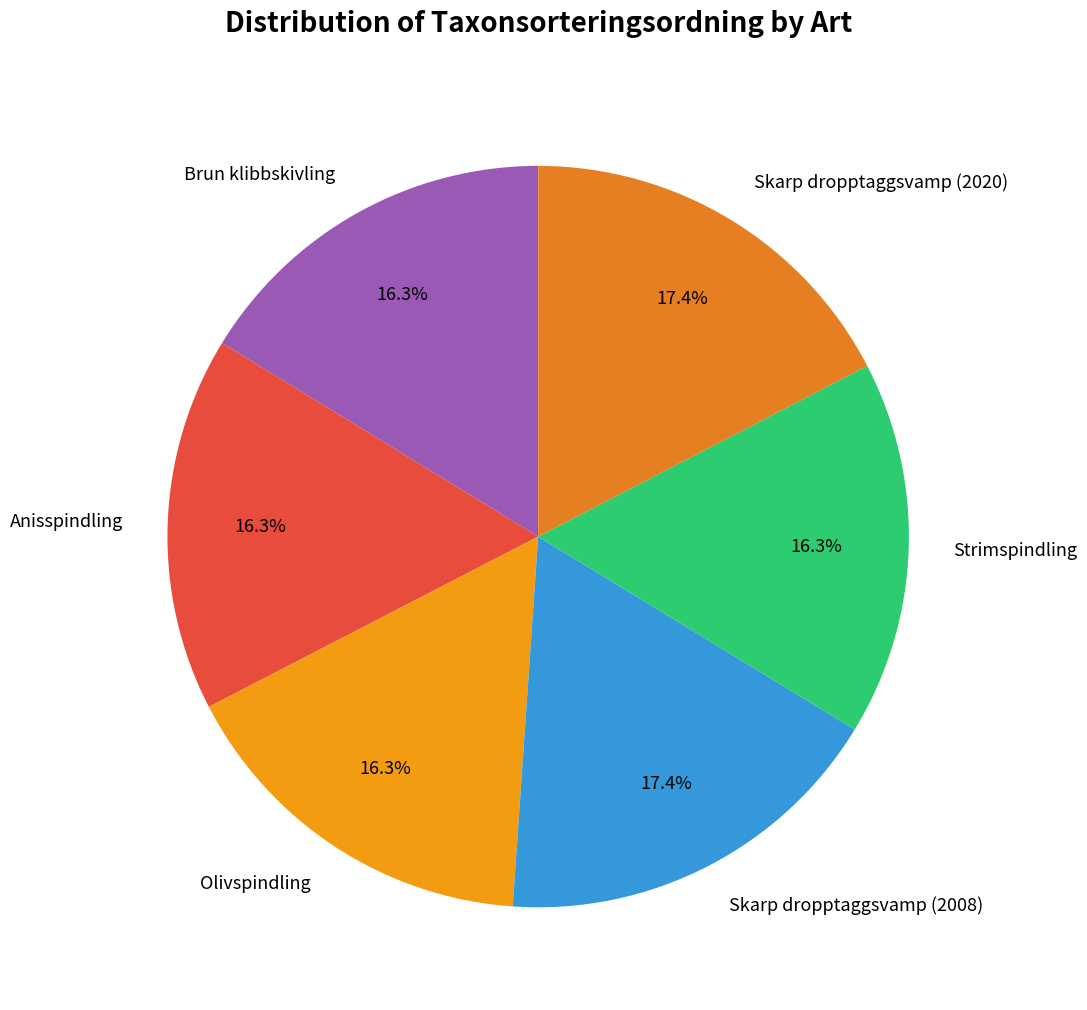

Approximately how many times larger is the value at Olivspindling compared to Anisspindling?

1.0